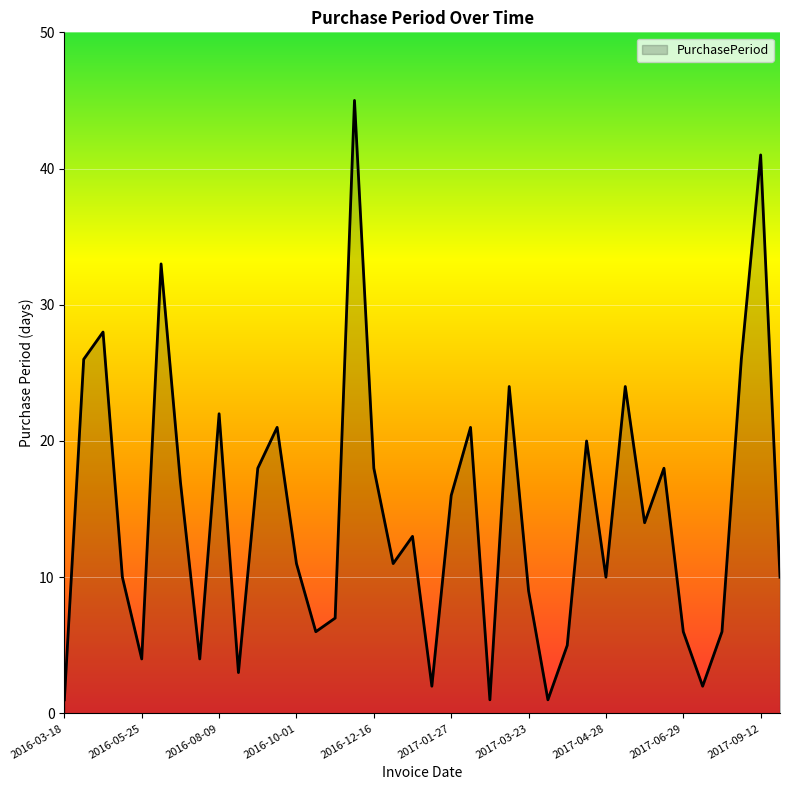

What is the greatest value displayed?

45